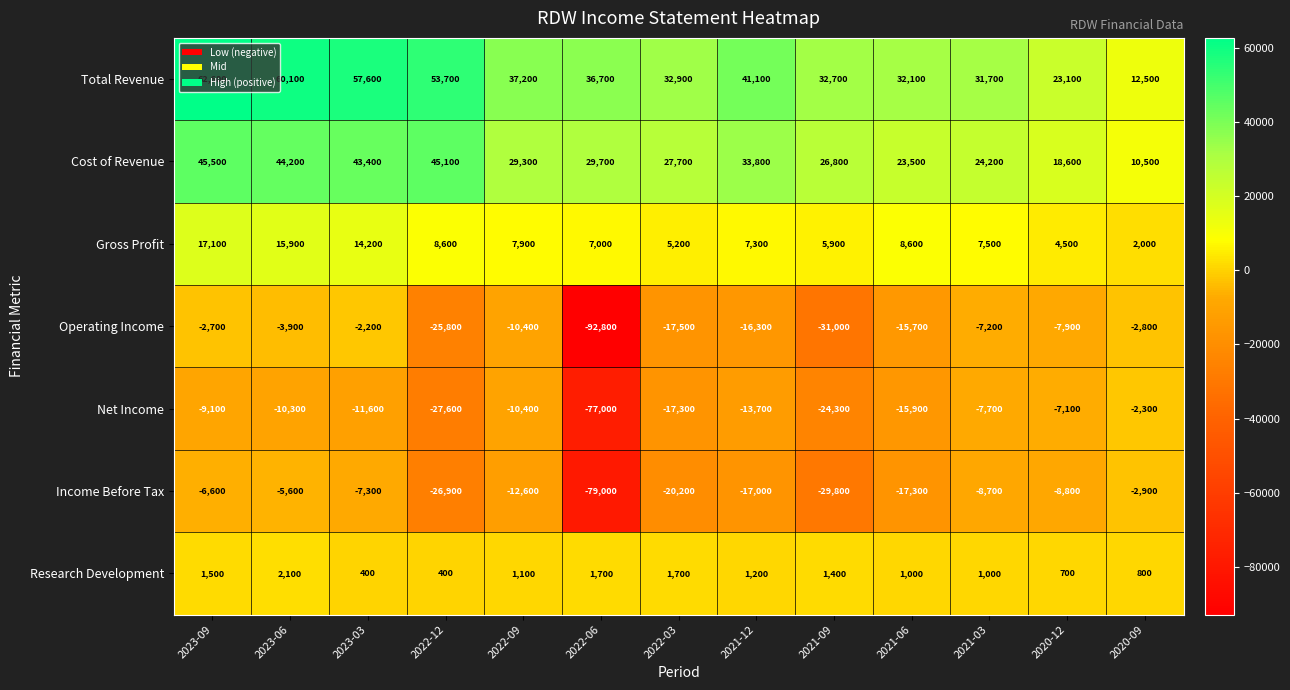

True or false: Gross Profit has a value of 5900 at 2021-09.

True